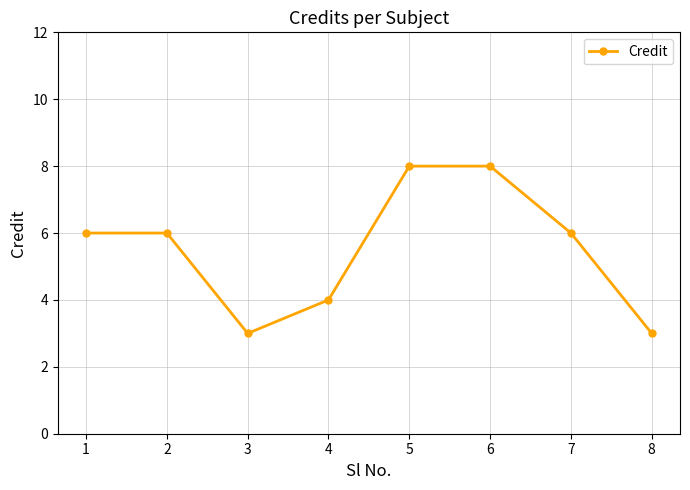

What is the value of the 2nd point from the left?

6